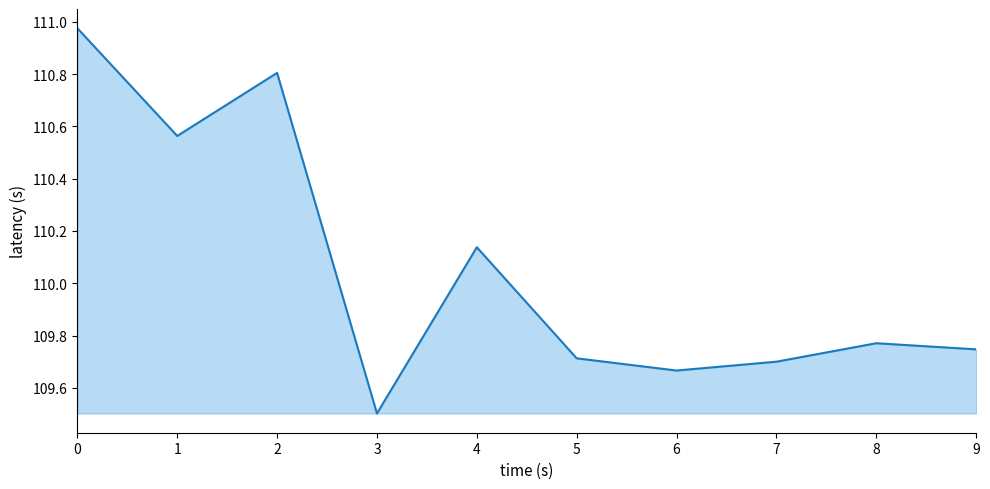

What is the difference between the values at 7 and 3?

0.2